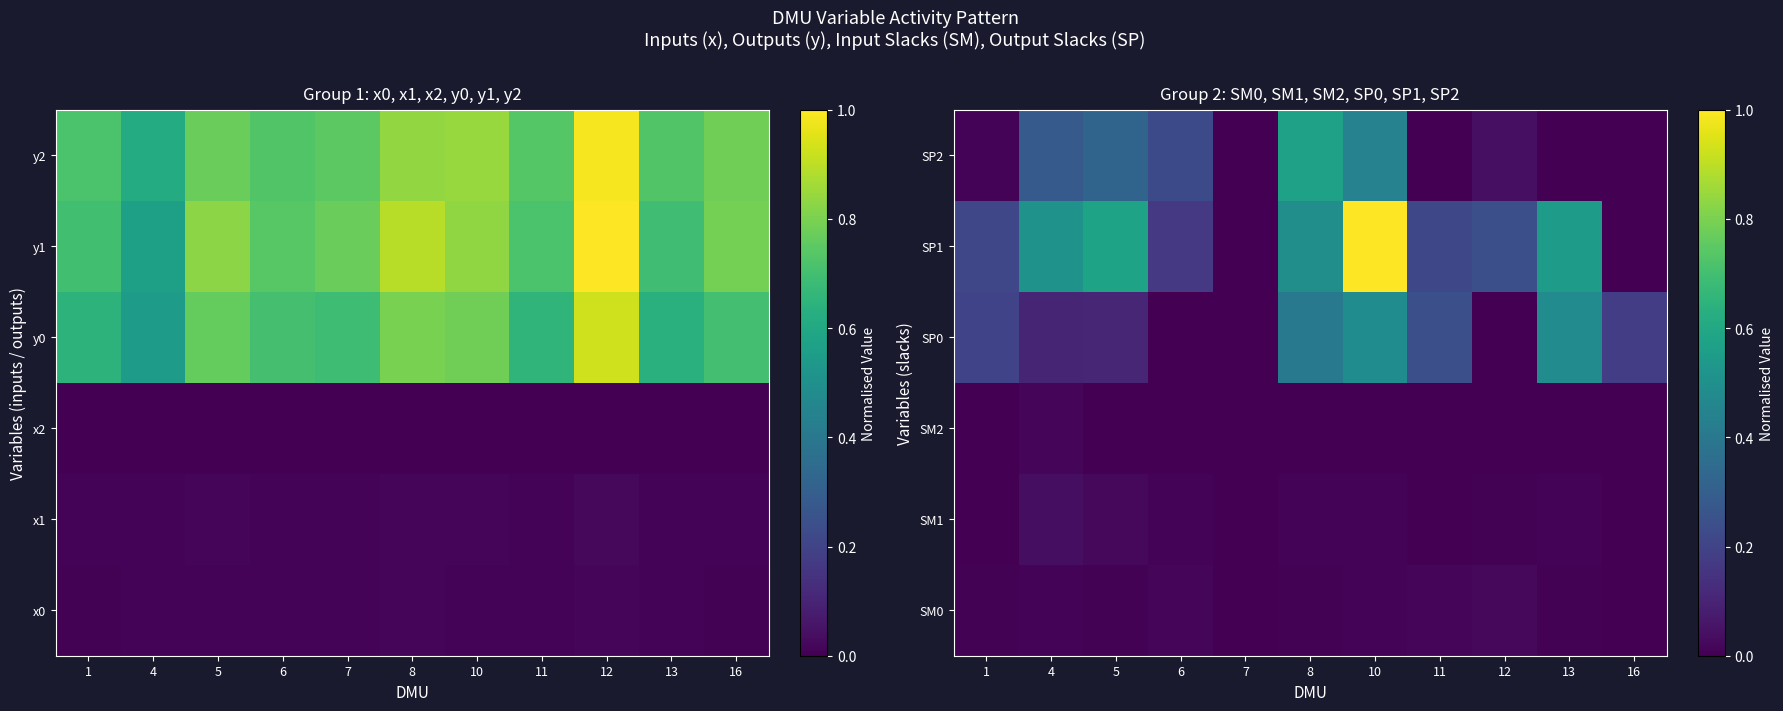

How many distinct data groups are displayed?

6